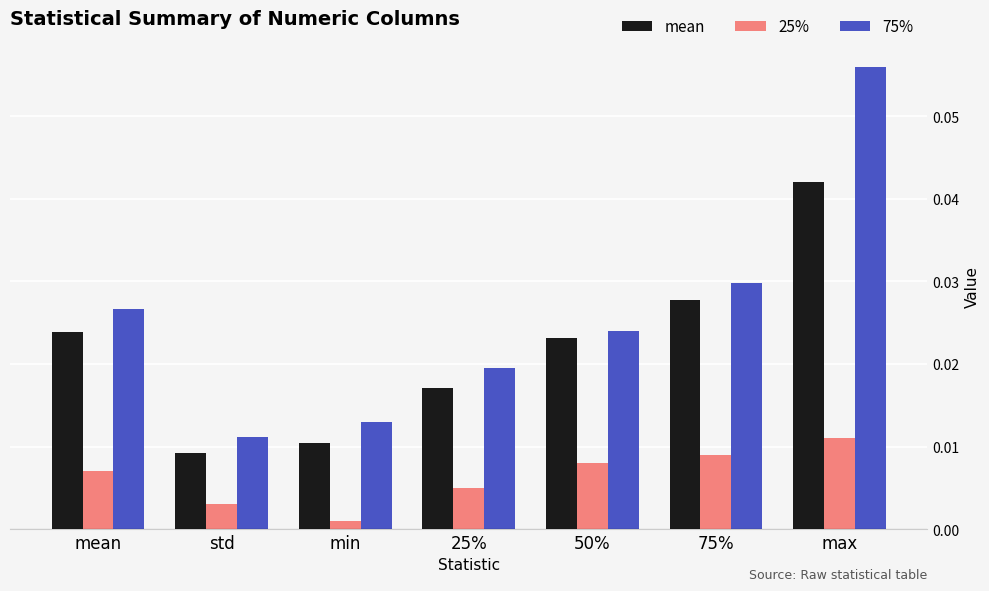

Rank the series by their maximum value, from highest to lowest.

75%, mean, 25%